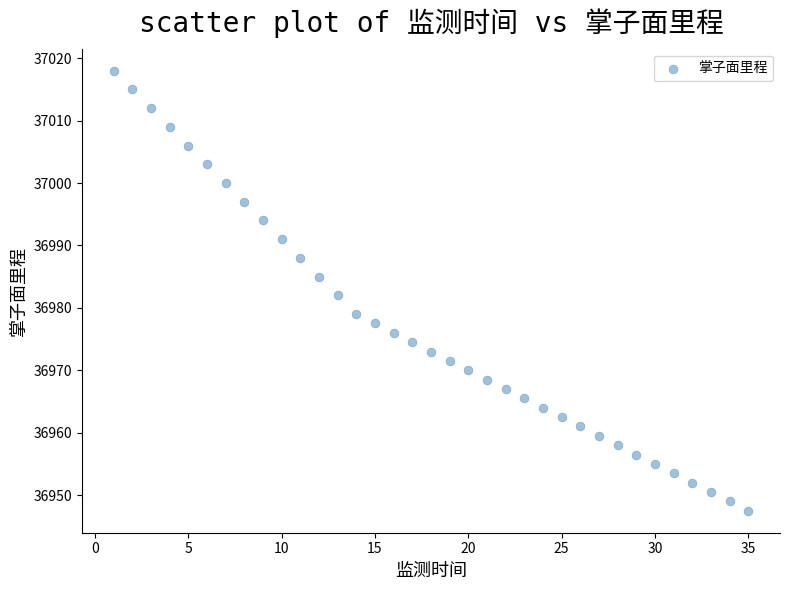

What is the range of X values (max minus min)?

34.0